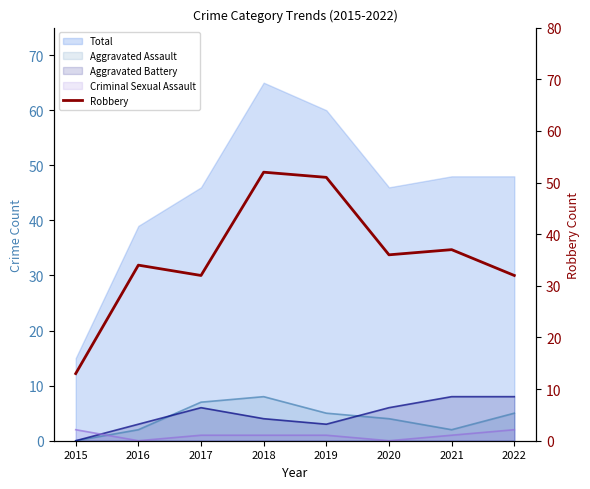

At which category does the data reach its first local valley?

2017